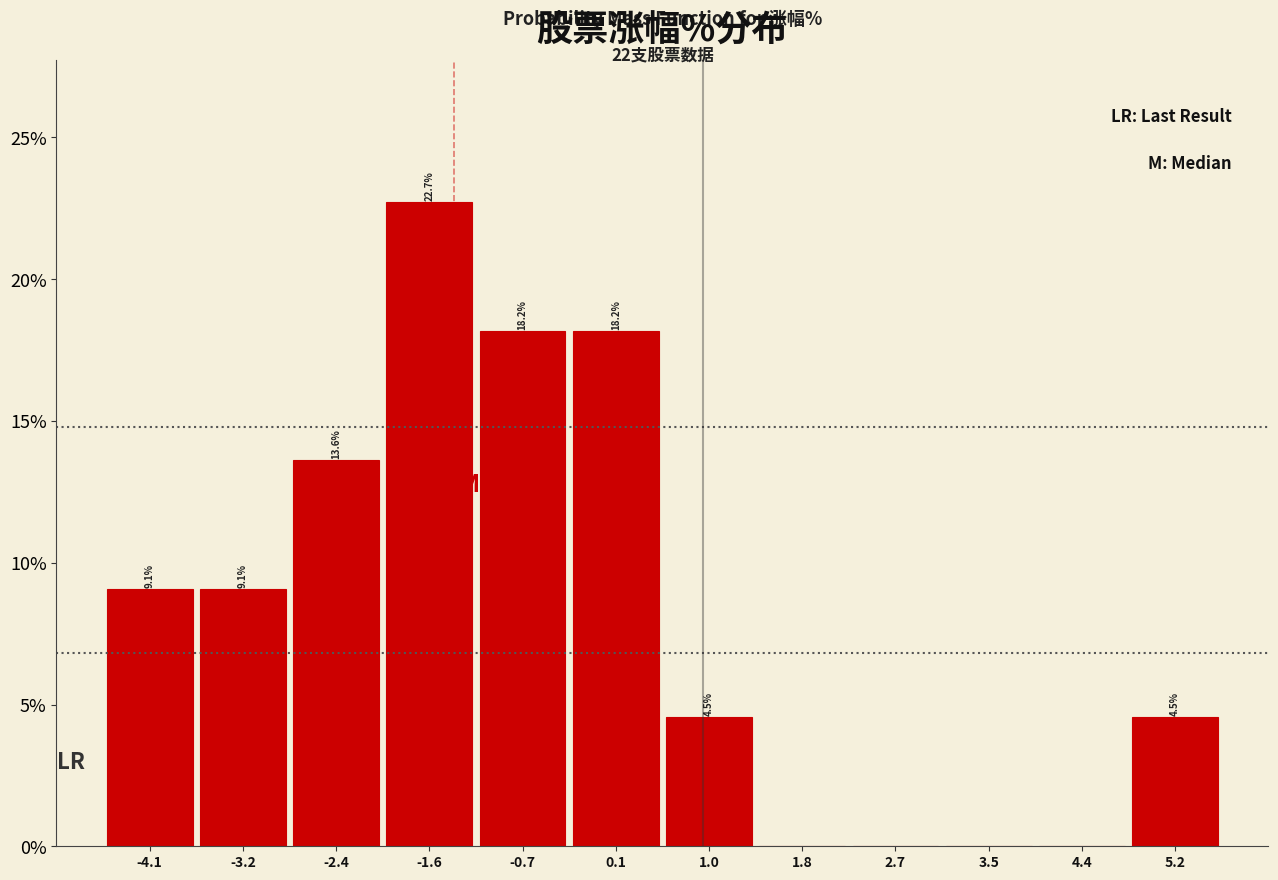

Which range on the x-axis has the tallest bar?

-2.0 to -1.1